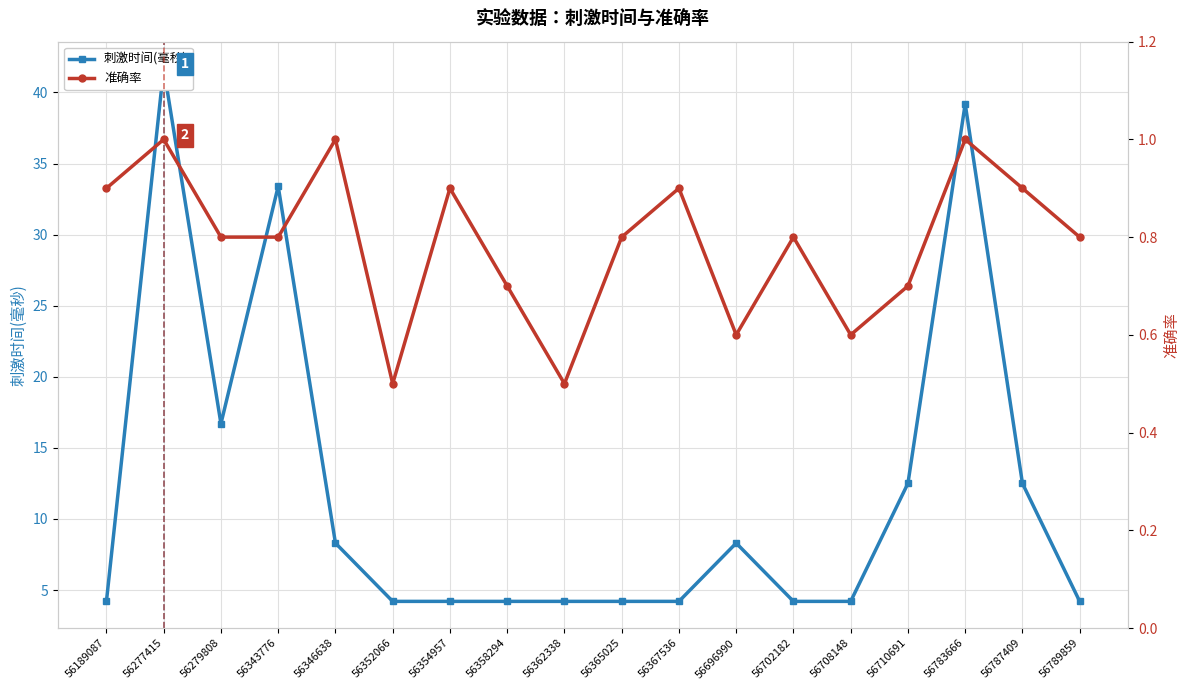

What is the difference between the highest and lowest values at 56189087?

3.3